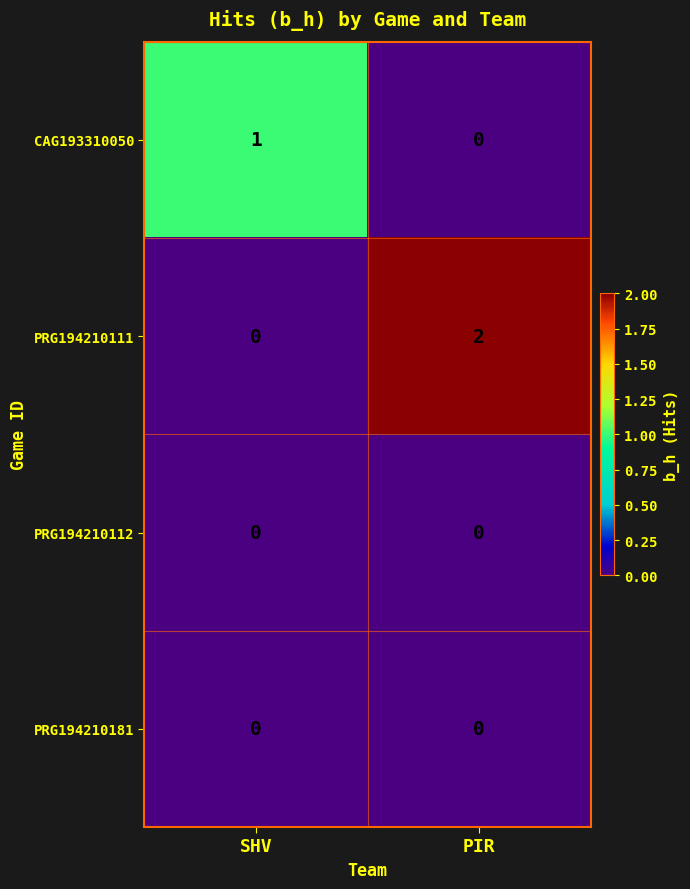

True or false: CAG193310050 has a value of 0 at PIR.

True